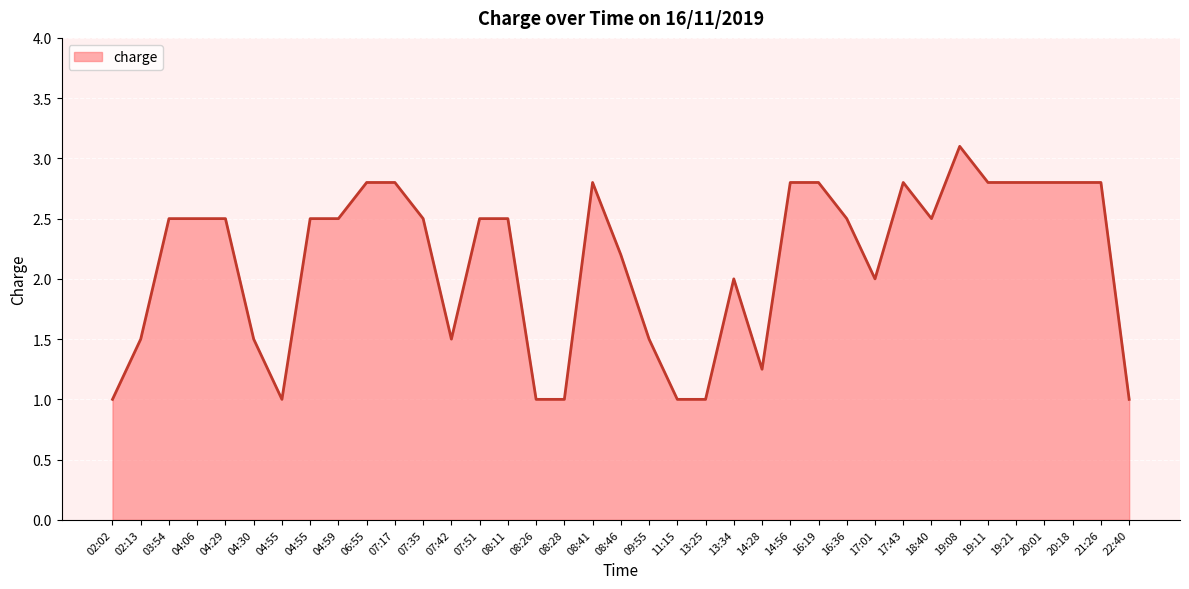

Reading right to left, transcribe all the data shown in this chart.

22:40=1.0	21:26=2.8	20:18=2.8	20:01=2.8	19:21=2.8	19:11=2.8	19:08=3.1	18:40=2.5	17:43=2.8	17:01=2.0	16:36=2.5	16:19=2.8	14:56=2.8	14:28=1.2	13:34=2.0	13:25=1.0	11:15=1.0	09:55=1.5	08:46=2.2	08:41=2.8	08:28=1.0	08:26=1.0	08:11=2.5	07:51=2.5	07:42=1.5	07:35=2.5	07:17=2.8	06:55=2.8	04:59=2.5	04:55=2.5	04:55=1.0	04:30=1.5	04:29=2.5	04:06=2.5	03:54=2.5	02:13=1.5	02:02=1.0